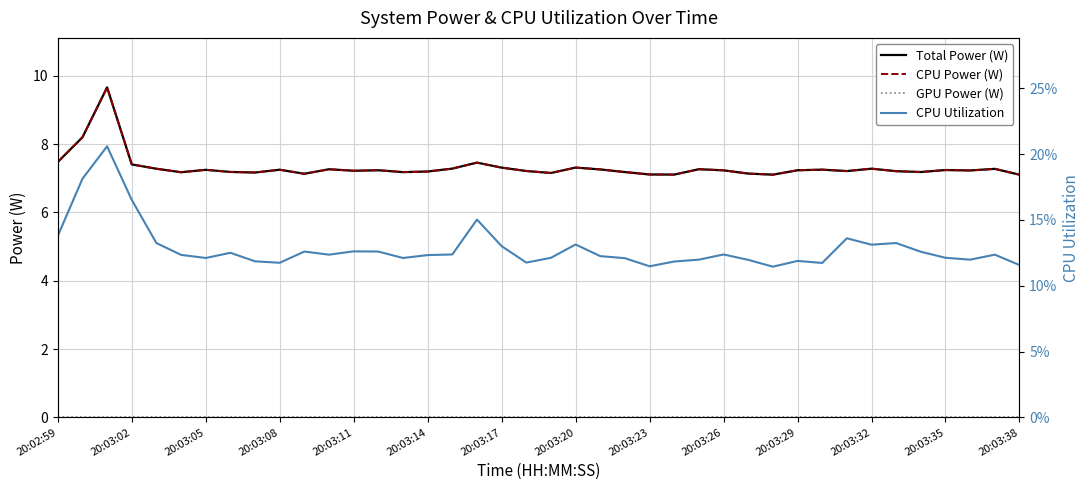

True or false: GPU Power (W) and CPU Utilization cross at least once.

False